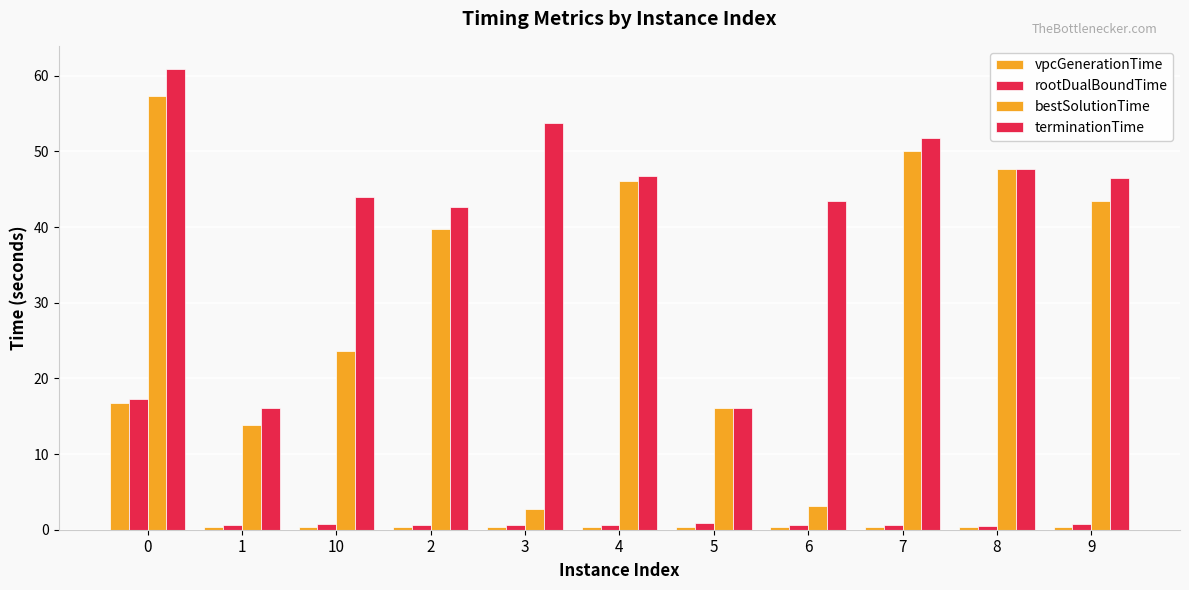

Rank the series by their maximum value, from lowest to highest.

vpcGenerationTime, rootDualBoundTime, bestSolutionTime, terminationTime